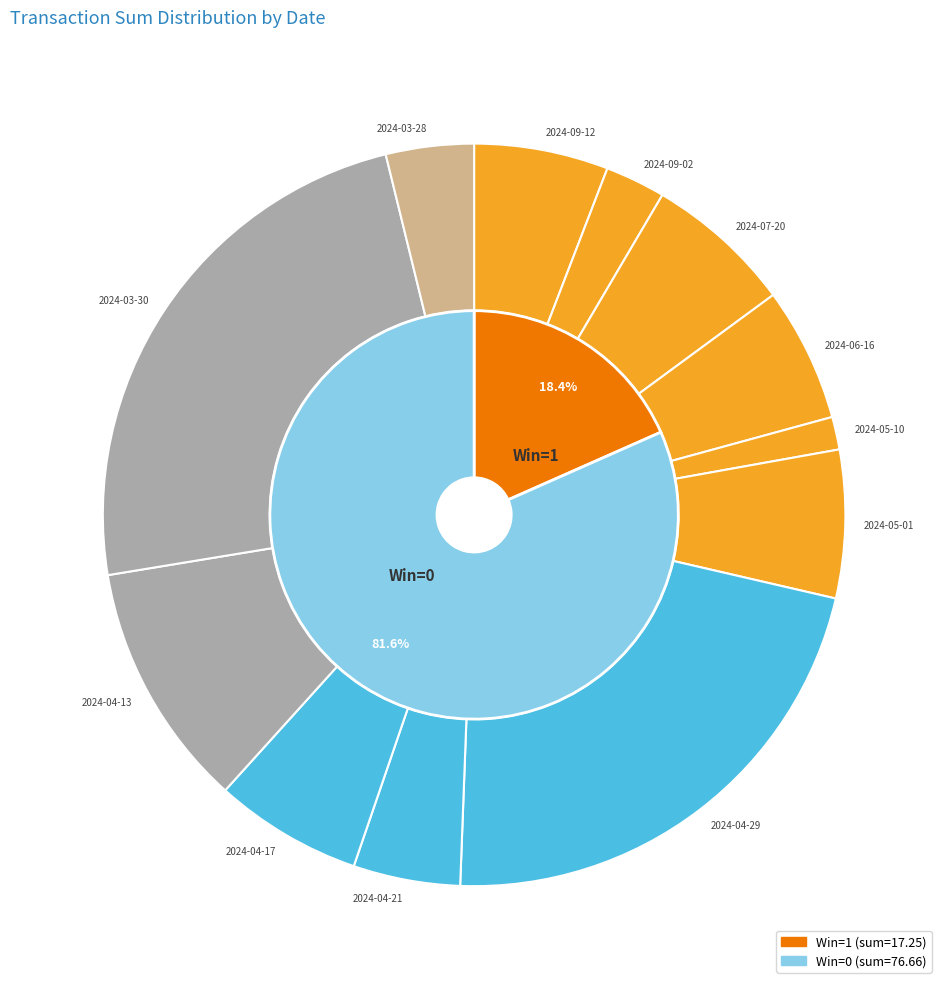

Combined, do 2024-06-16 and 2024-04-21 account for over 50%?

No